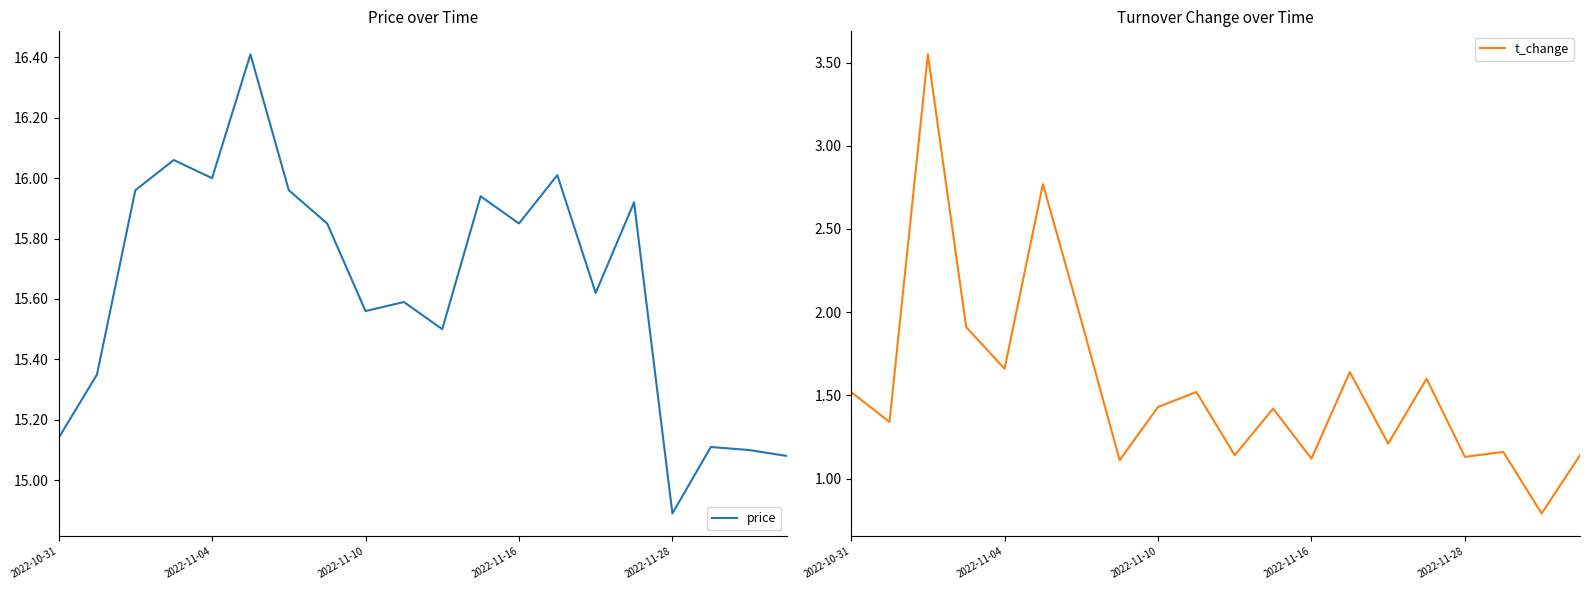

Which series has the widest spread of values?

t_change